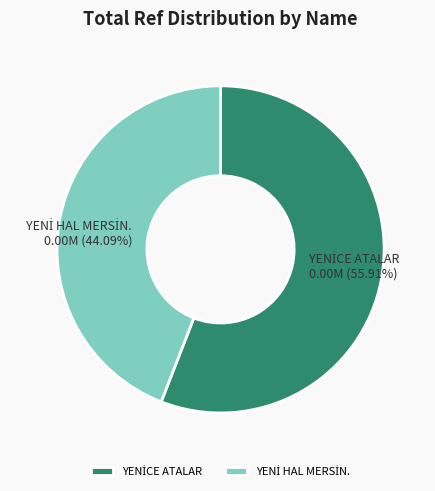

Is there any slice that represents more than half of the pie?

Yes